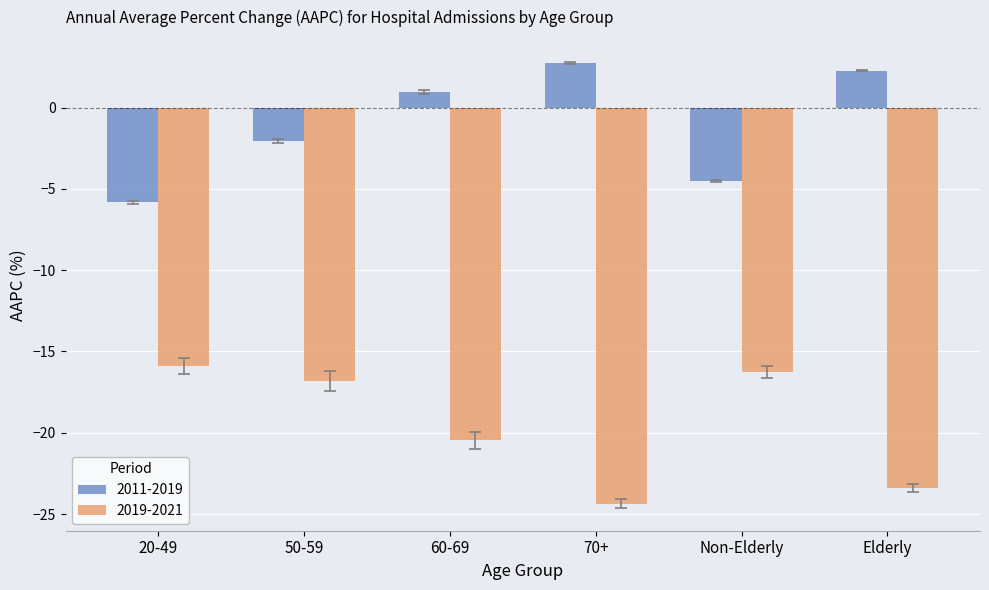

Is it true that 2011-2019 equals -2.1 at 50-59?

True